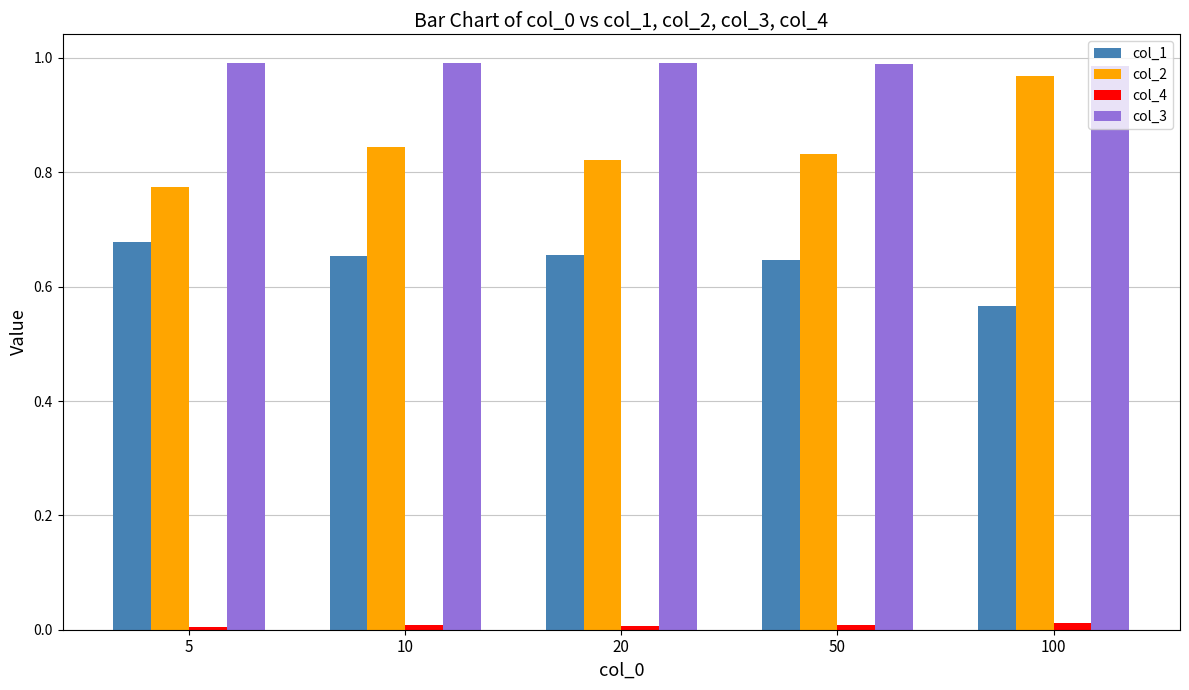

What are all the series names shown in the legend?

col_1, col_2, col_4, col_3